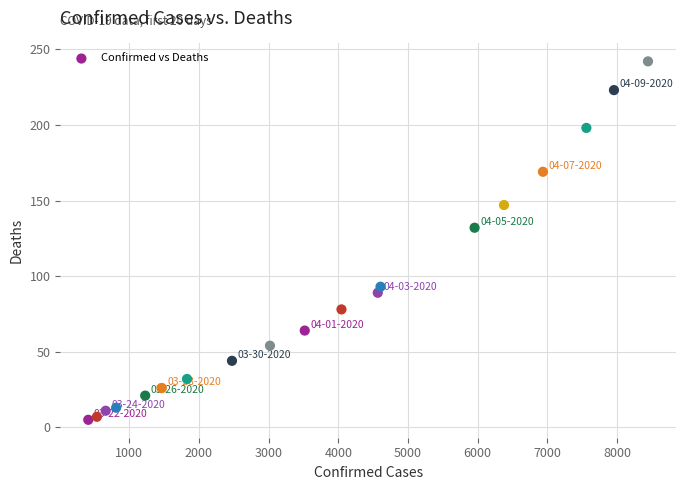

What Y value in the scatter plot is closest to 123?

132